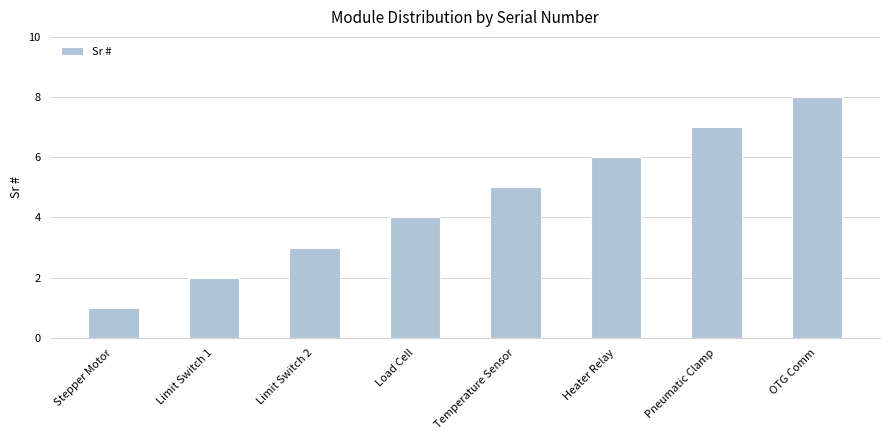

What is the approximate value at Pneumatic Clamp?

7